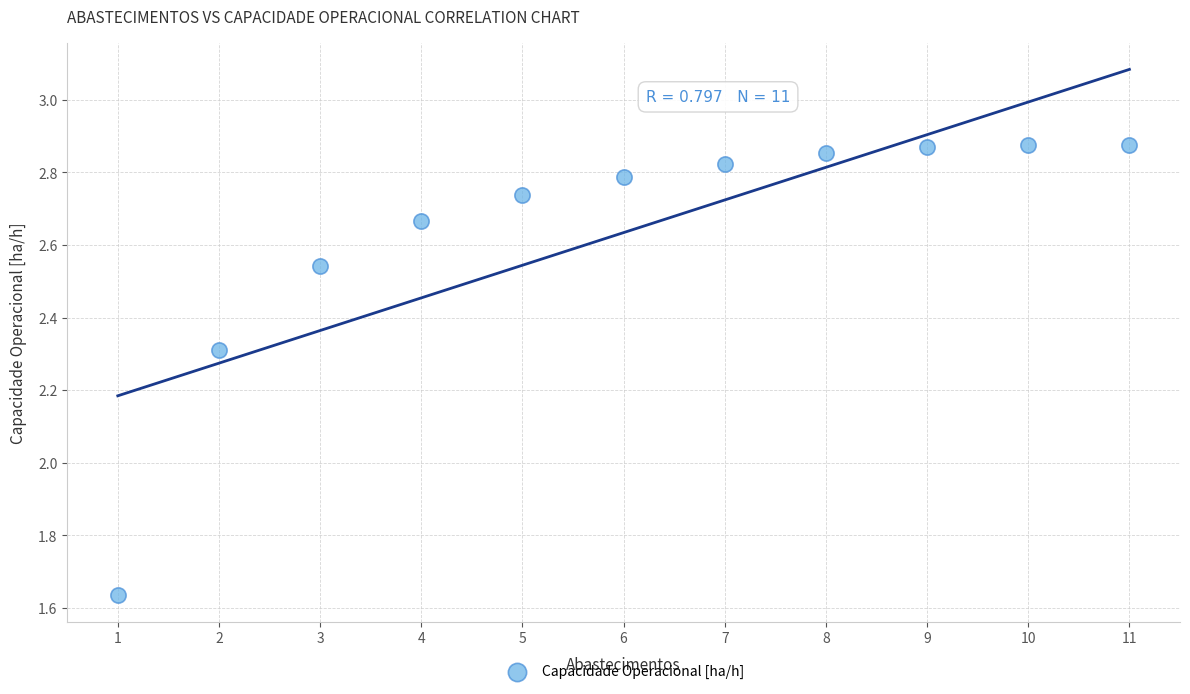

What is the range of Y values (max minus min)?

1.2